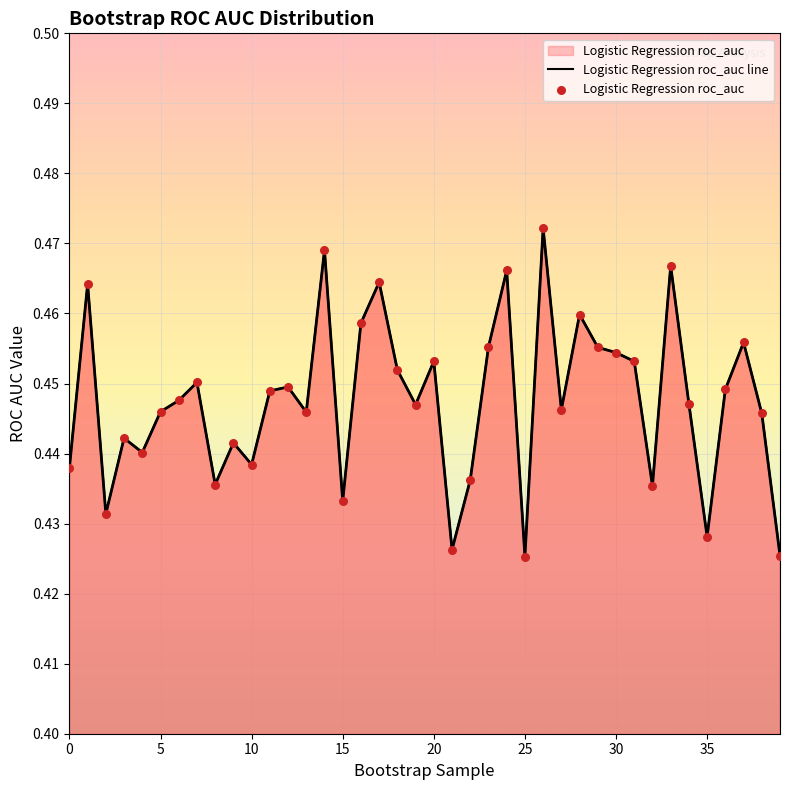

Which series contains the lowest Y value?

Logistic Regression roc_auc line